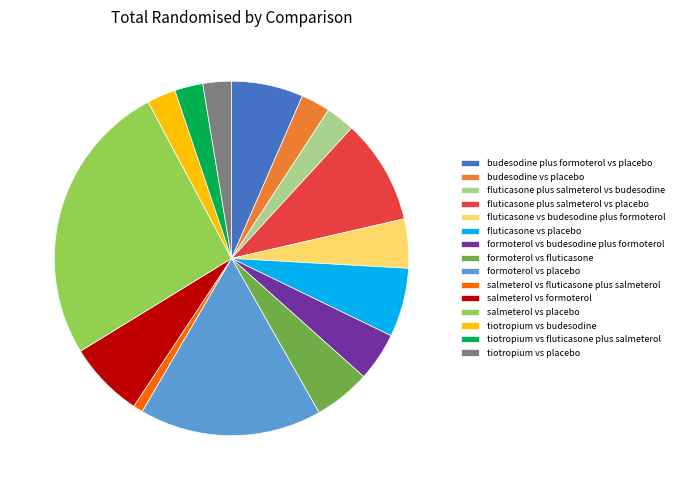

How many segments does this pie chart have?

15